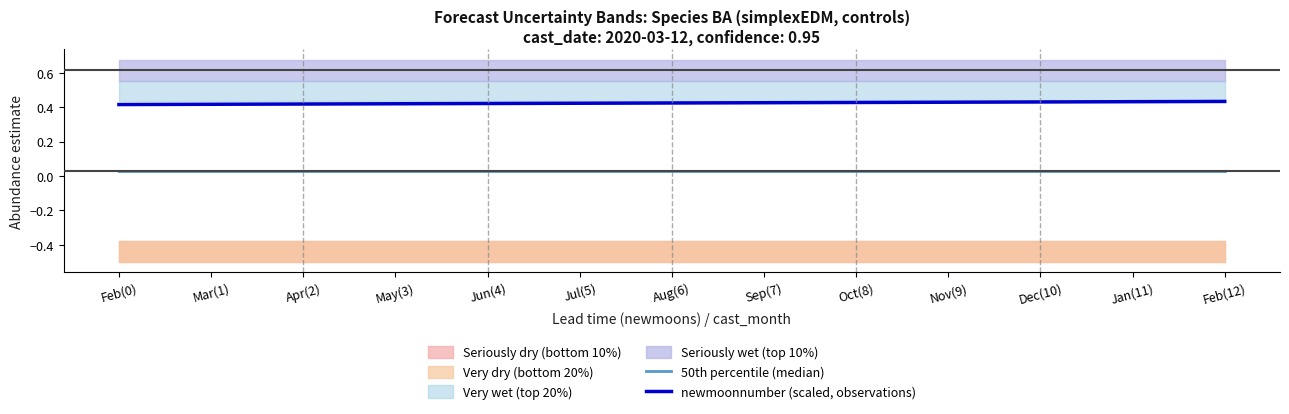

True or false: newmoonnumber (scaled, observations) has more than 1 points higher than both neighbors.

False